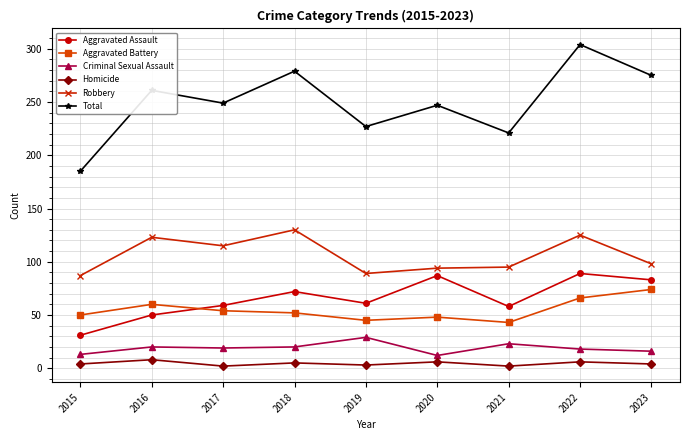

At which category does the chart reach its peak across all series?

2022